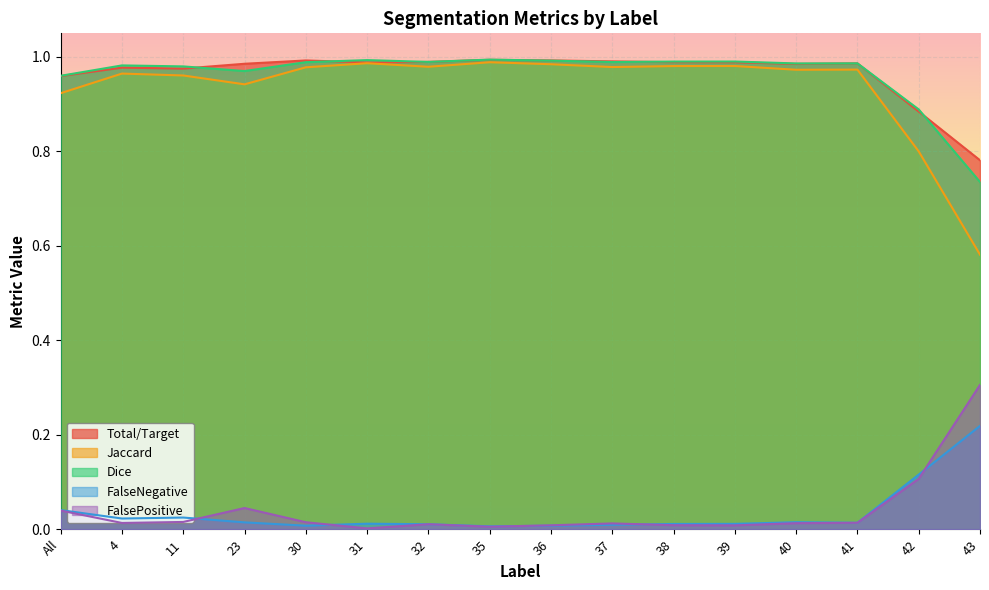

True or false: FalseNegative and Total/Target intersect in this chart.

False